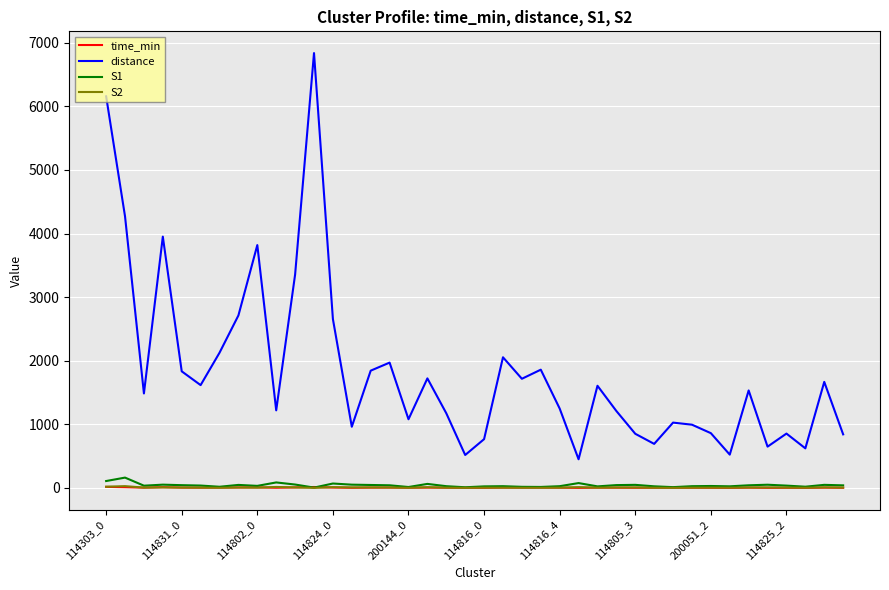

How many categories are shown in the chart?

40